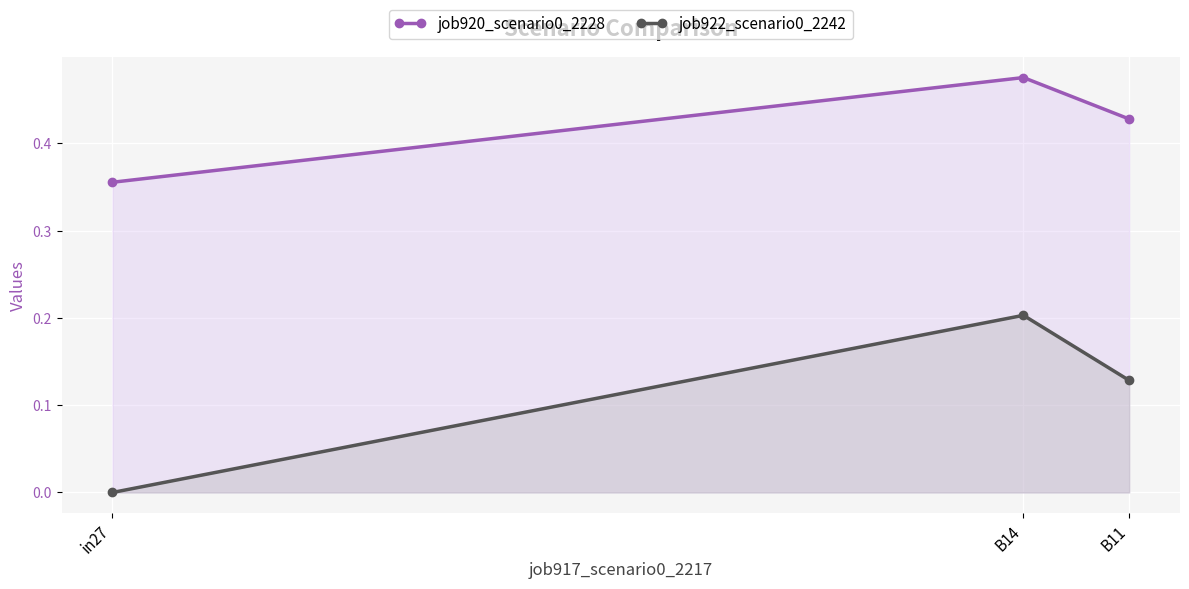

Which label corresponds to the largest value in the chart?

B14